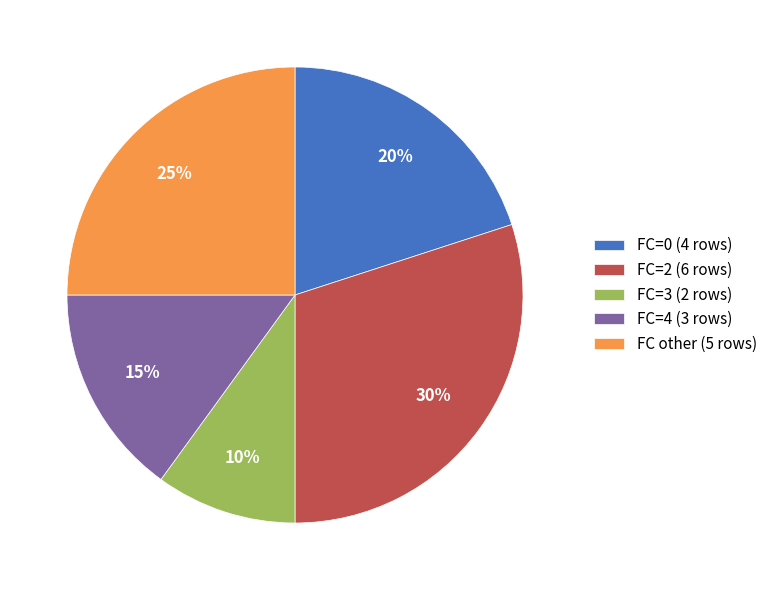

Which slice is the largest?

FC=2 (6 rows)